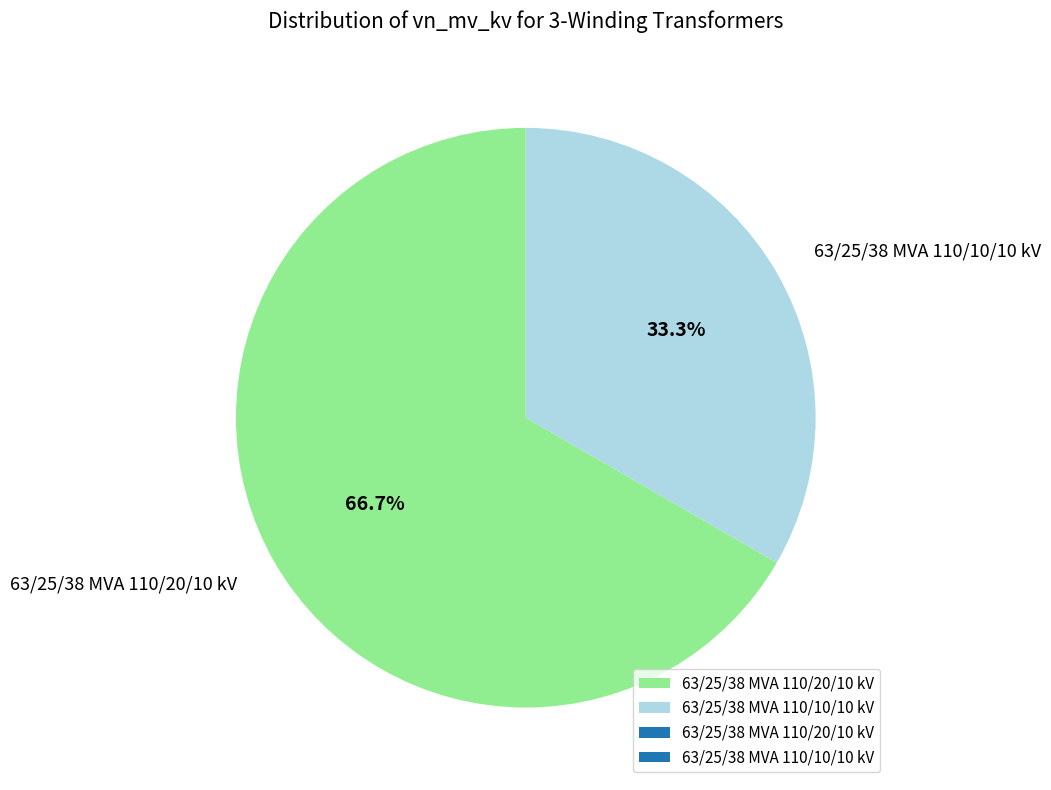

Approximately how many times larger is the value at 63/25/38 MVA 110/20/10 kV compared to 63/25/38 MVA 110/10/10 kV?

2.0